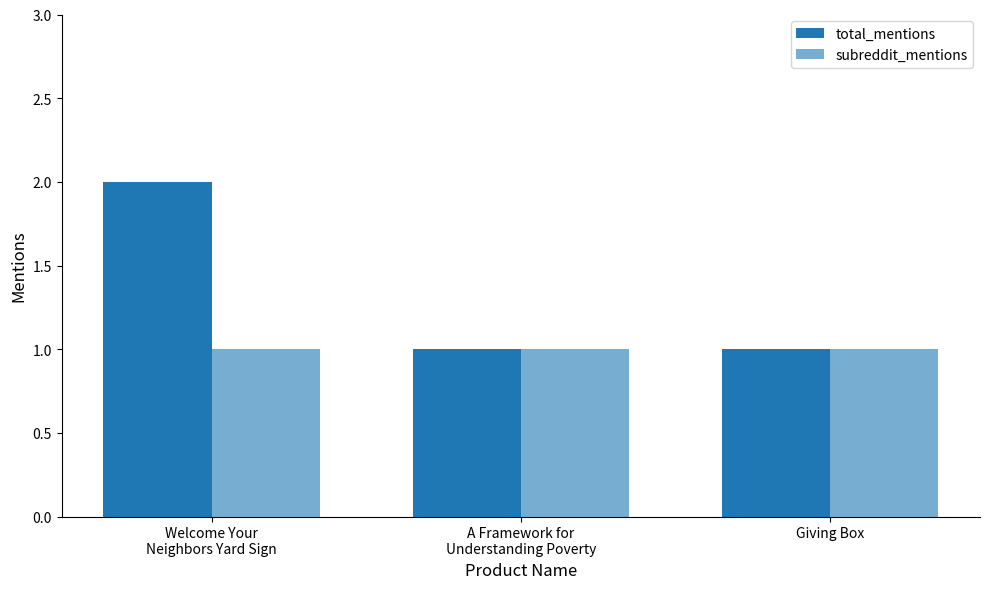

How many bars are there in total?

6